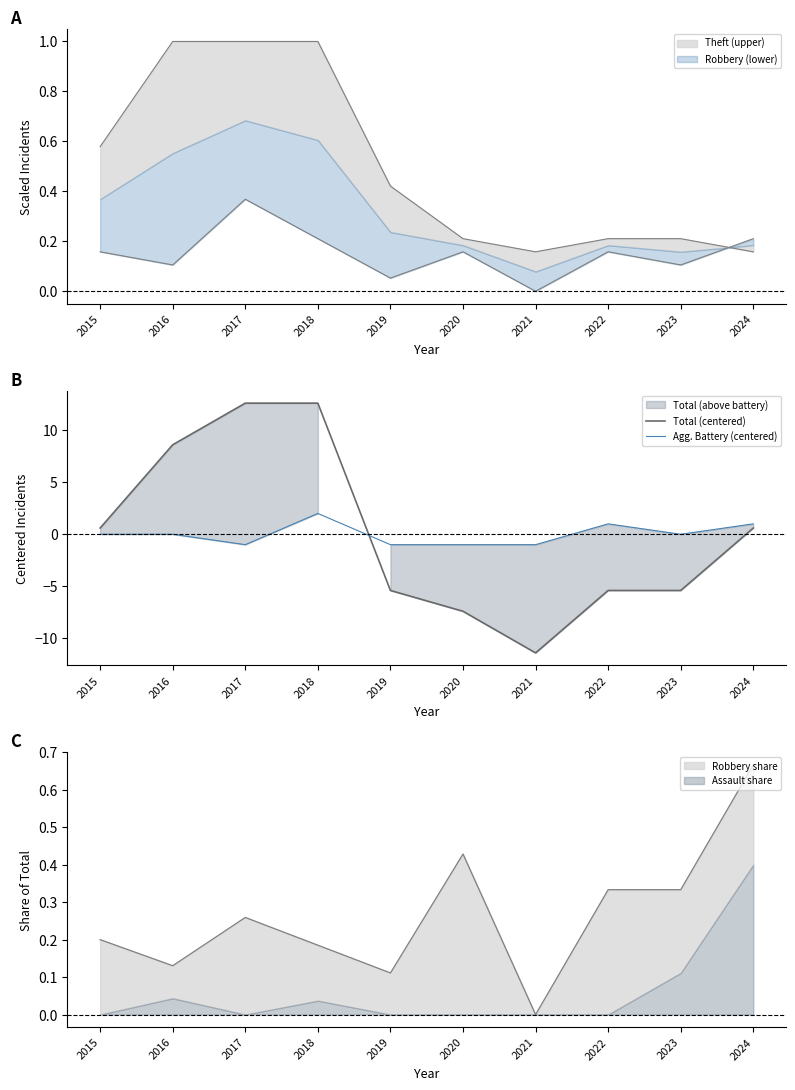

How many data points in Agg. Battery (centered) are less than 0?

4